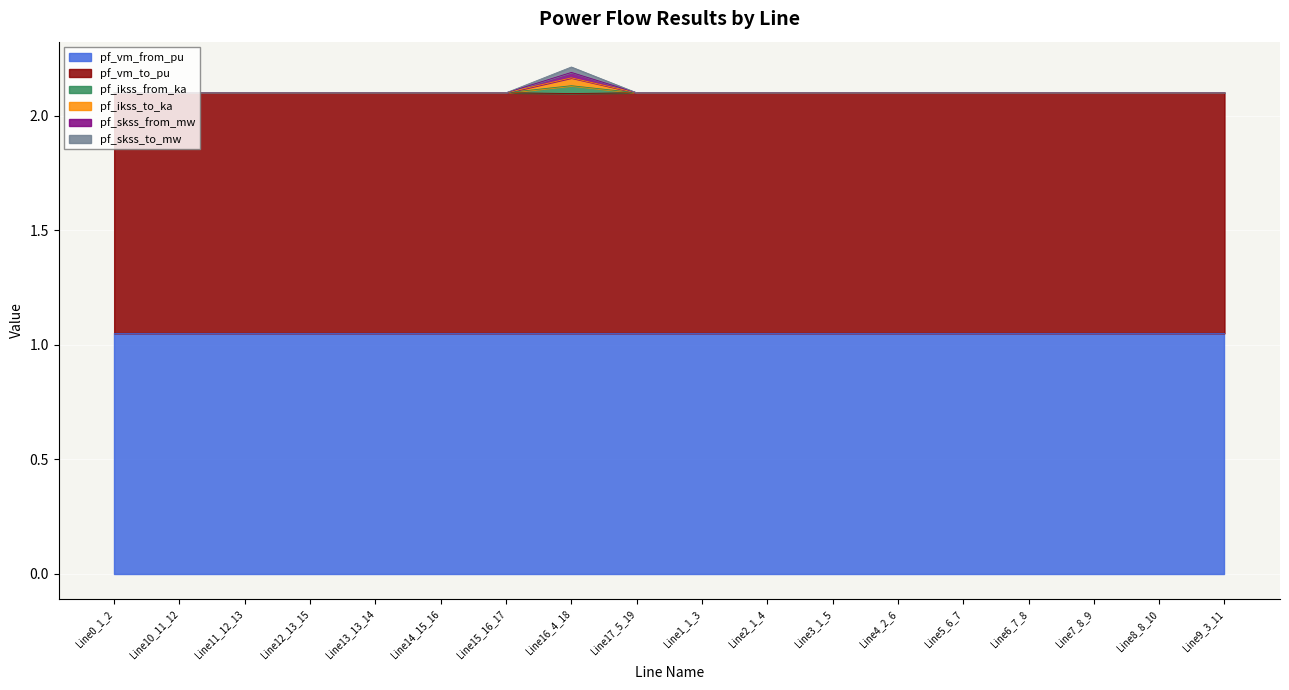

At which category is the sum across all series the highest?

Line16_4_18